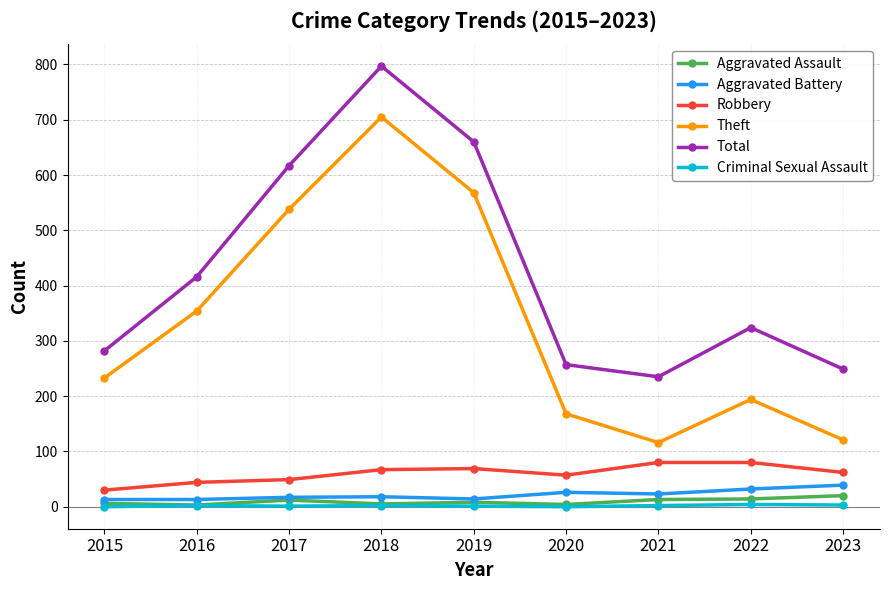

What is the sum of the Criminal Sexual Assault values at 2019 and 2022?

5